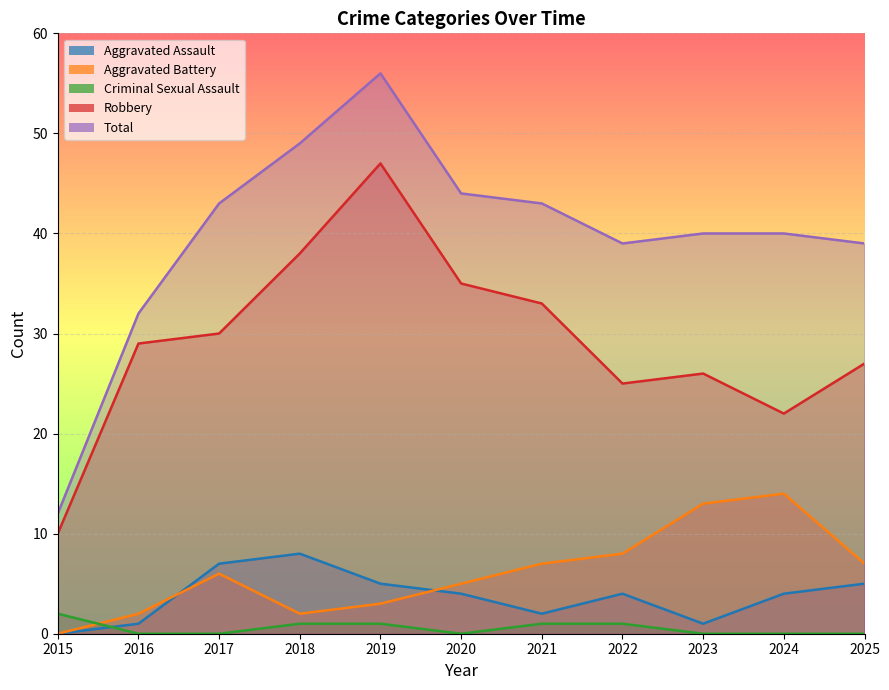

Which series changed the most between 2016 and 2023?

Aggravated Battery